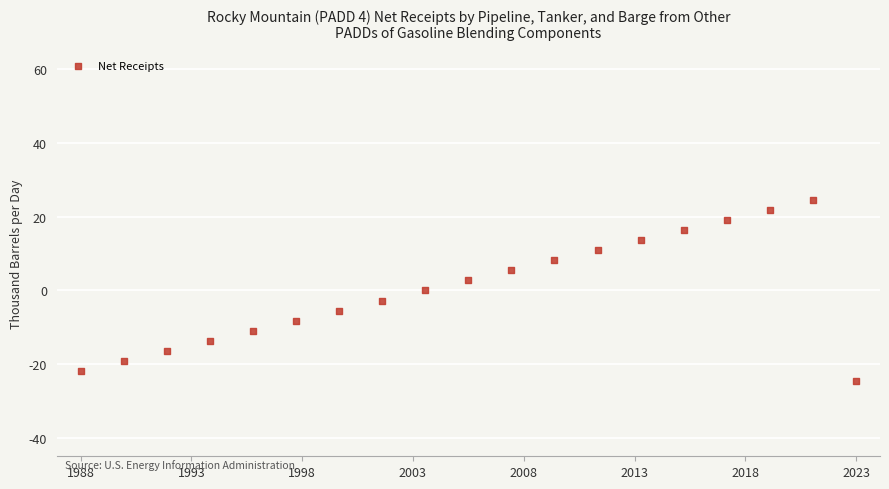

What is the range of X values (max minus min)?

324.0